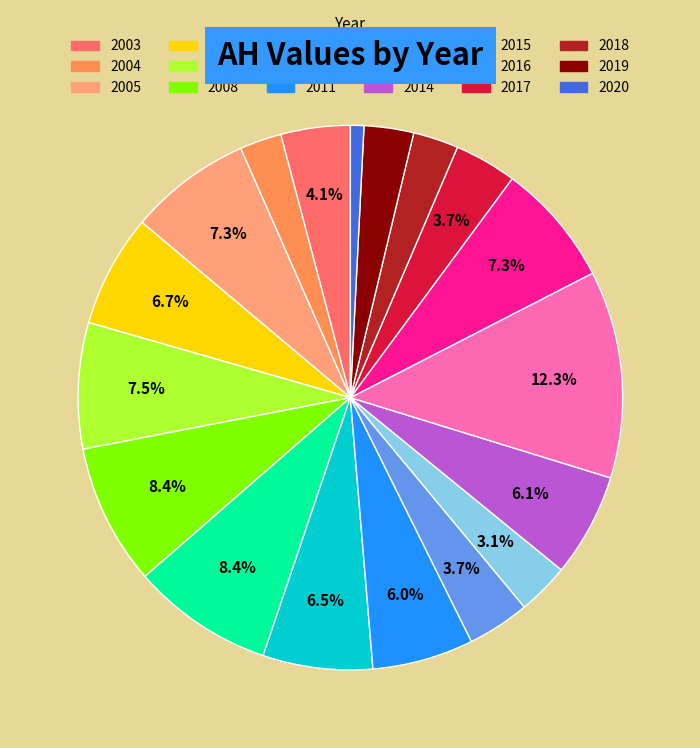

The 2003 slice represents 4% of the pie. True or false?

True